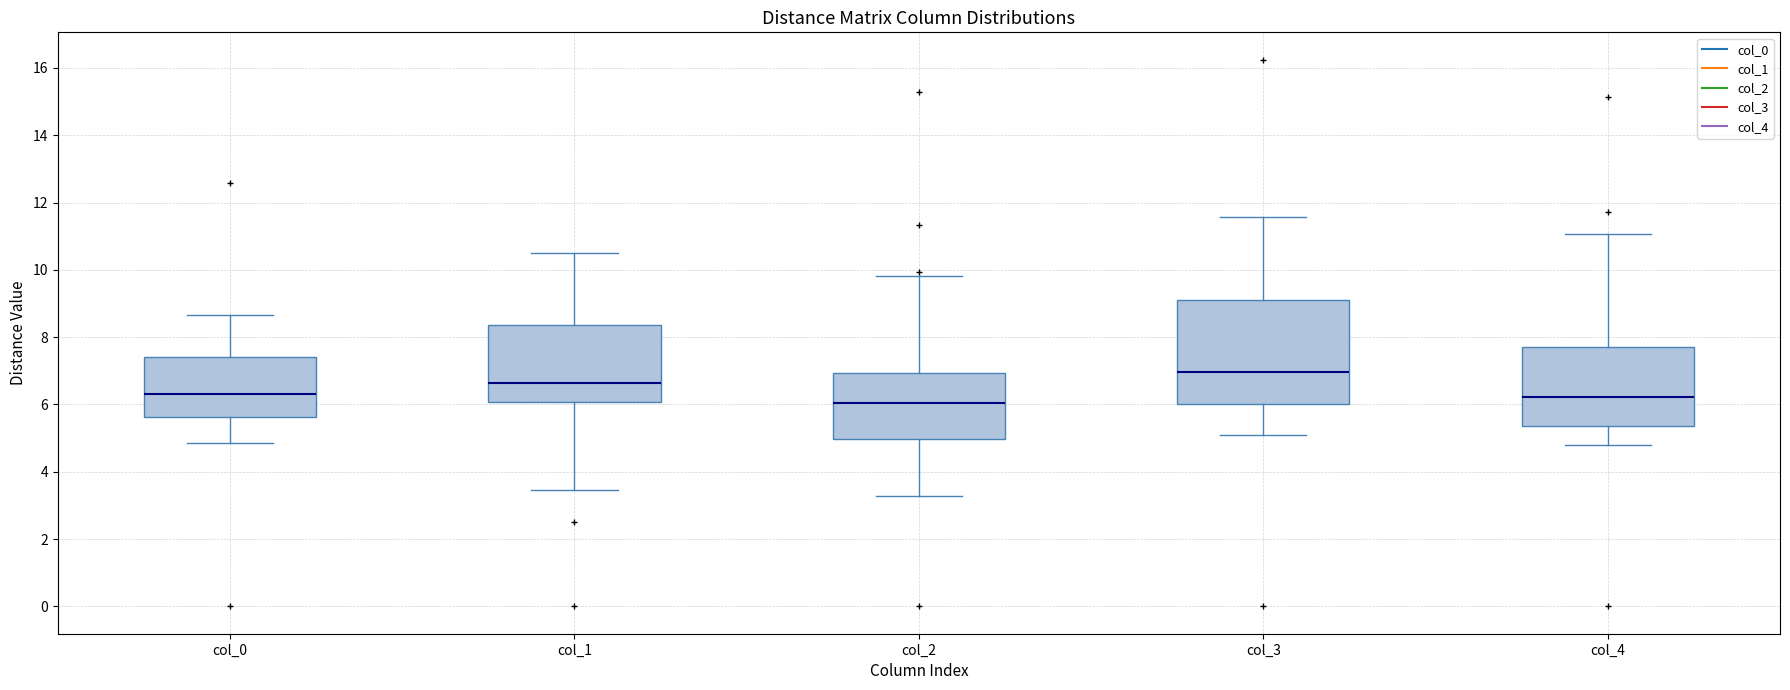

Reading left to right, read every box against the y-axis: the position of its median line, the range the box covers, and the ends of its whiskers. The values are not printed on the chart, so give them approximately, as read against the axis.

col_0: median 6.4, box 5.6 to 7.4, whiskers 4.8 to 8.6
col_1: median 6.6, box 6.0 to 8.4, whiskers 3.4 to 10.4
col_2: median 6.0, box 5.0 to 7.0, whiskers 3.2 to 9.8
col_3: median 7.0, box 6.0 to 9.0, whiskers 5.2 to 11.6
col_4: median 6.2, box 5.4 to 7.8, whiskers 4.8 to 11.0